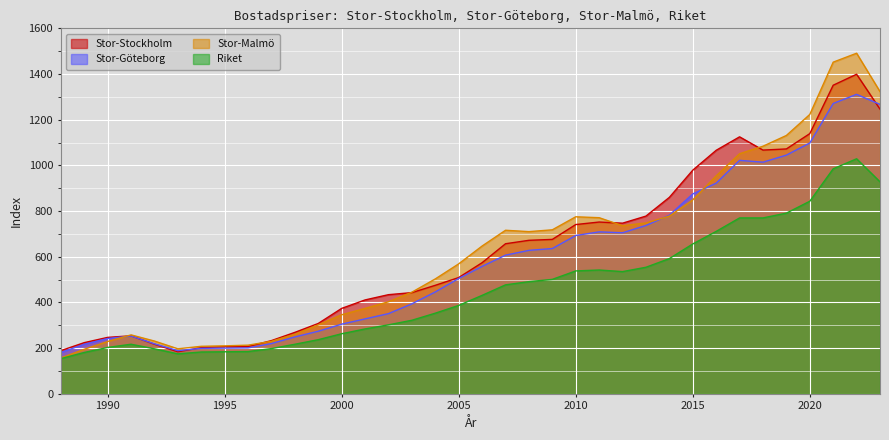

What are all the series names shown in the legend?

Stor-Stockholm, Stor-Göteborg, Stor-Malmö, Riket